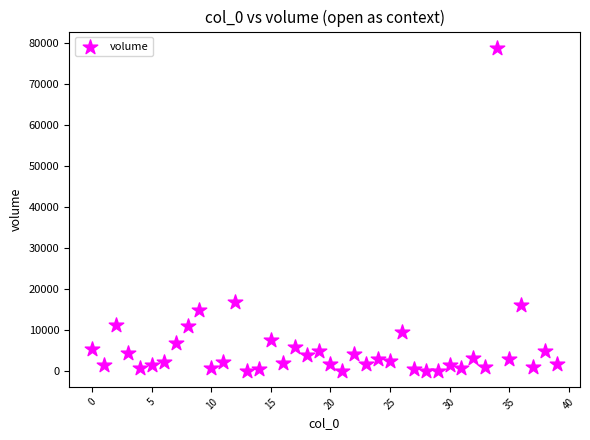

What is the range of Y values (max minus min)?

78830.7